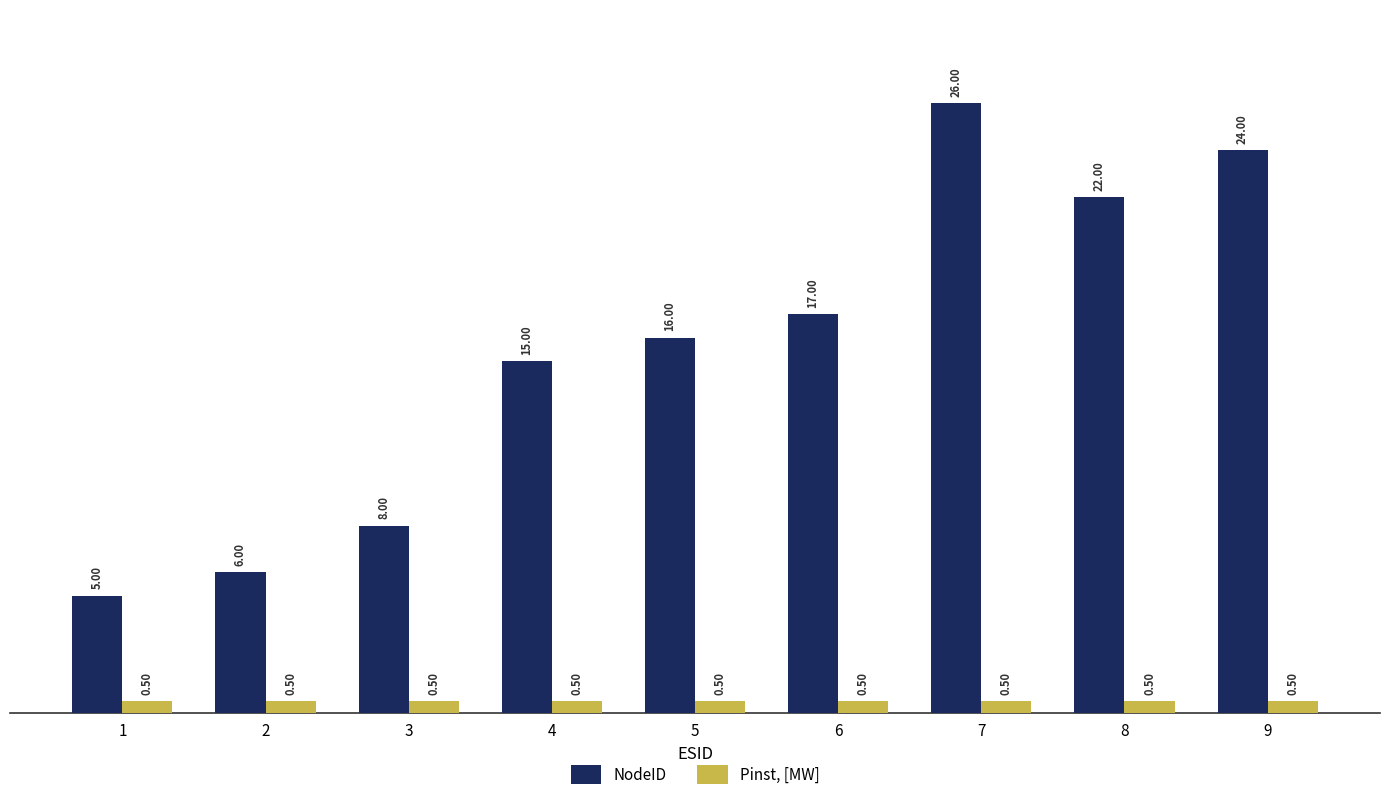

At which category is the sum across all series the highest?

7